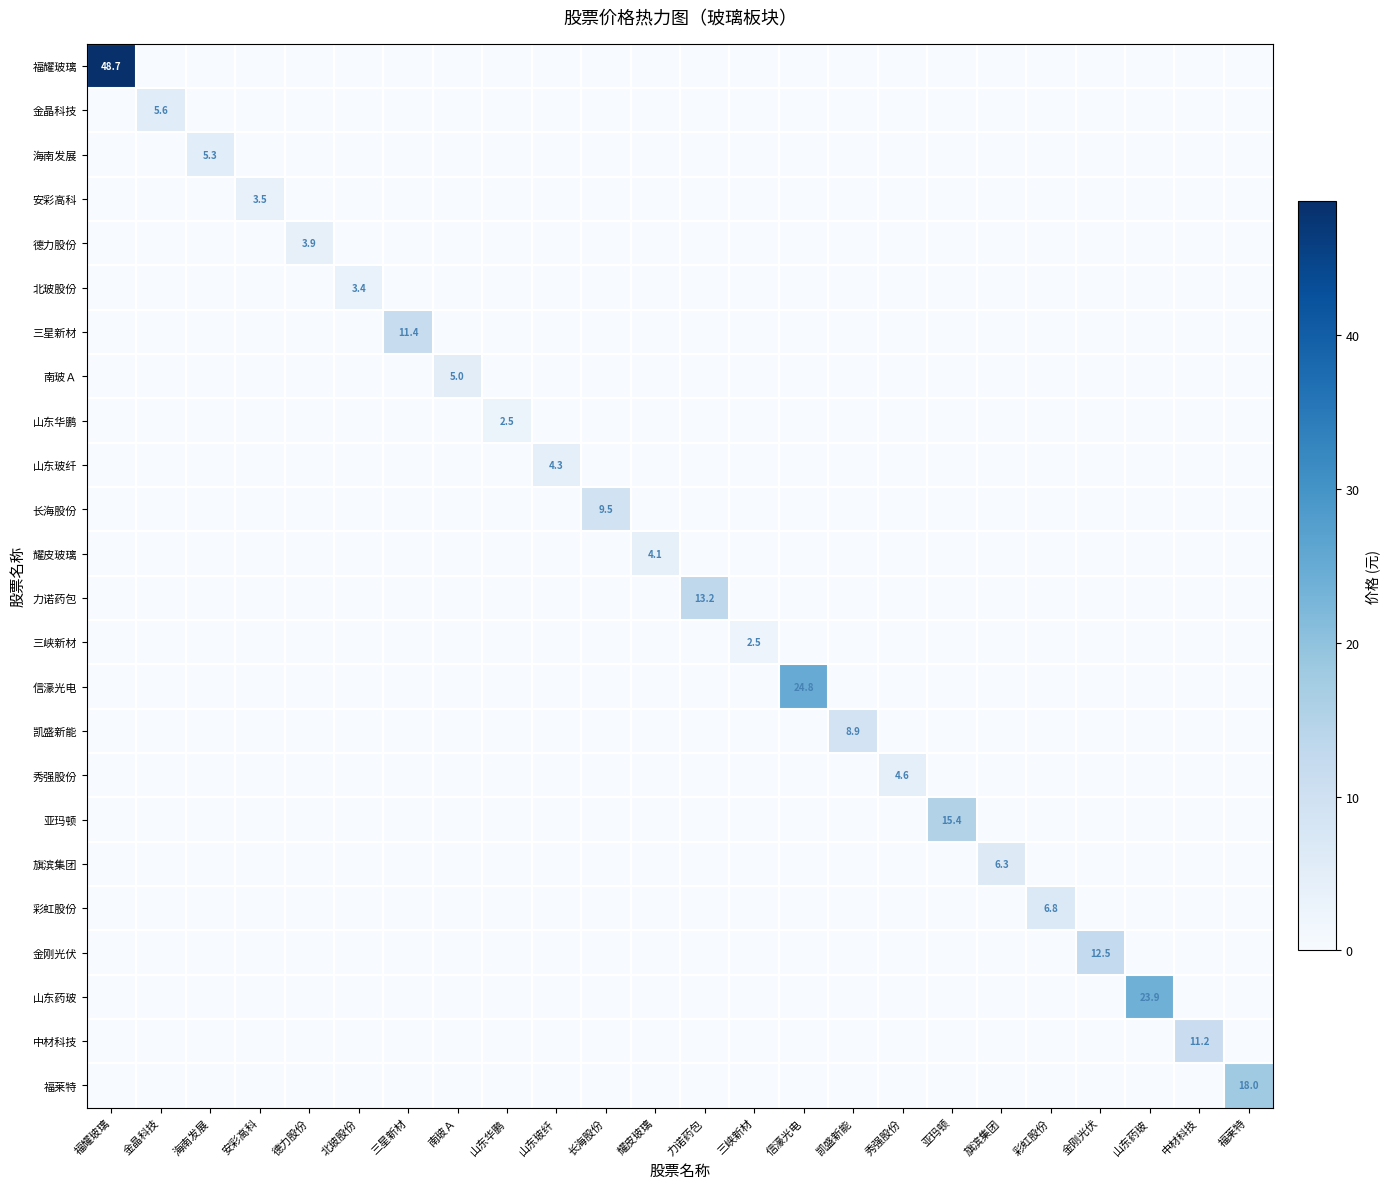

Rank the series by their maximum value, from highest to lowest.

福耀玻璃, 信濠光电, 山东药玻, 福莱特, 亚玛顿, 力诺药包, 金刚光伏, 三星新材, 中材科技, 长海股份, 凯盛新能, 彩虹股份, 旗滨集团, 金晶科技, 海南发展, 南玻Ａ, 秀强股份, 山东玻纤, 耀皮玻璃, 德力股份, 安彩高科, 北玻股份, 山东华鹏, 三峡新材